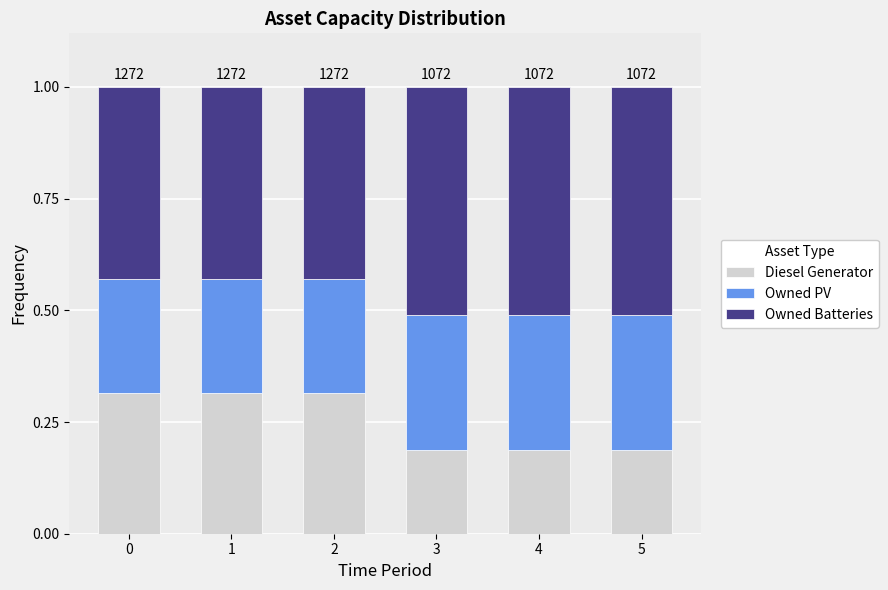

What are all the series names shown in the legend?

Diesel Generator, Owned PV, Owned Batteries